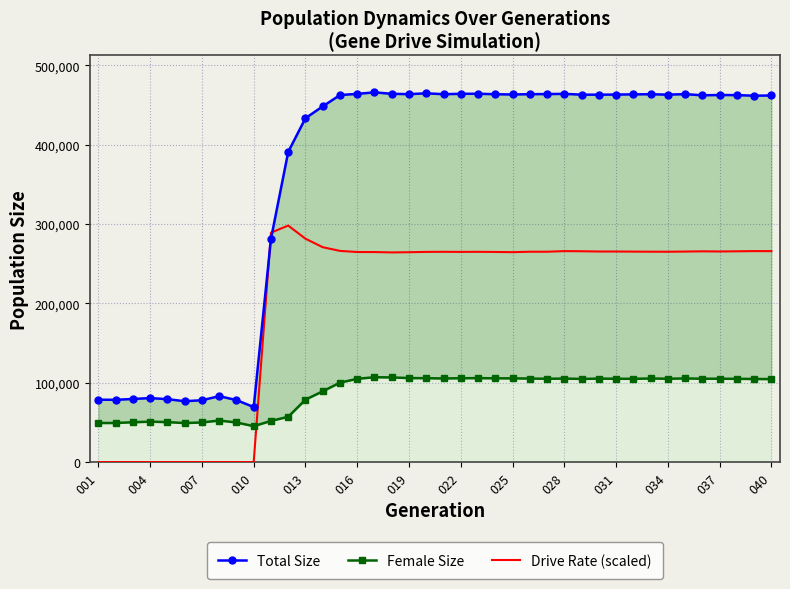

The value of Drive Rate (scaled) at 004 is 0.0. True or false?

True